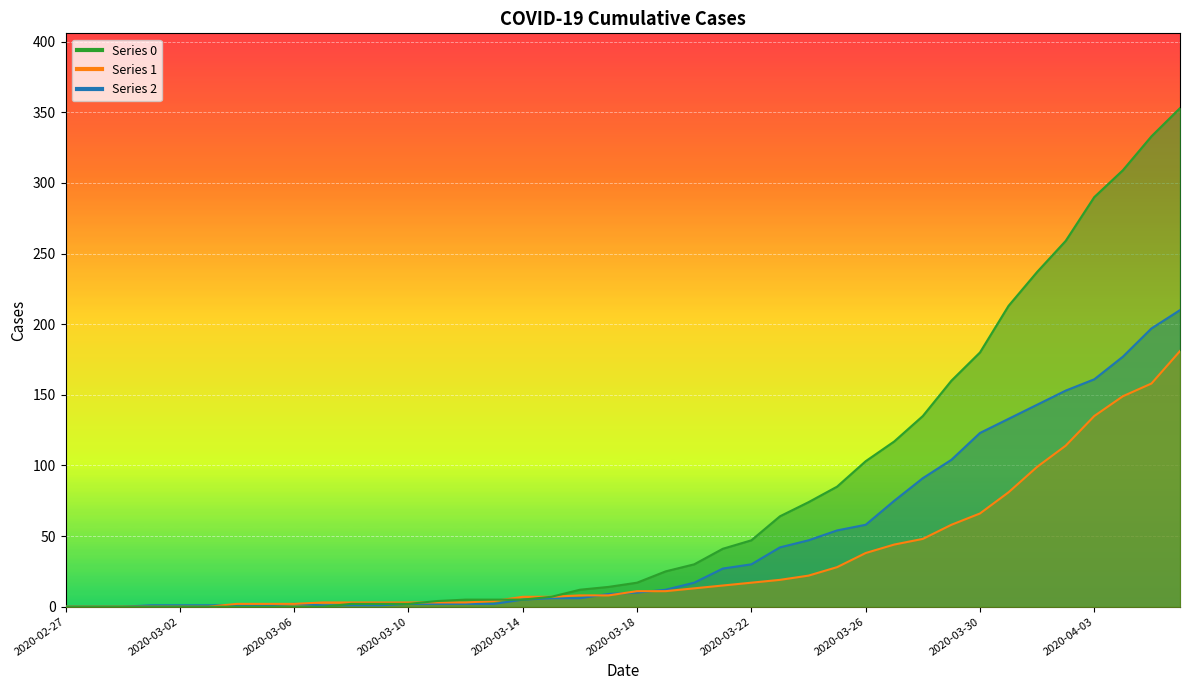

How many data points does each series have?

40